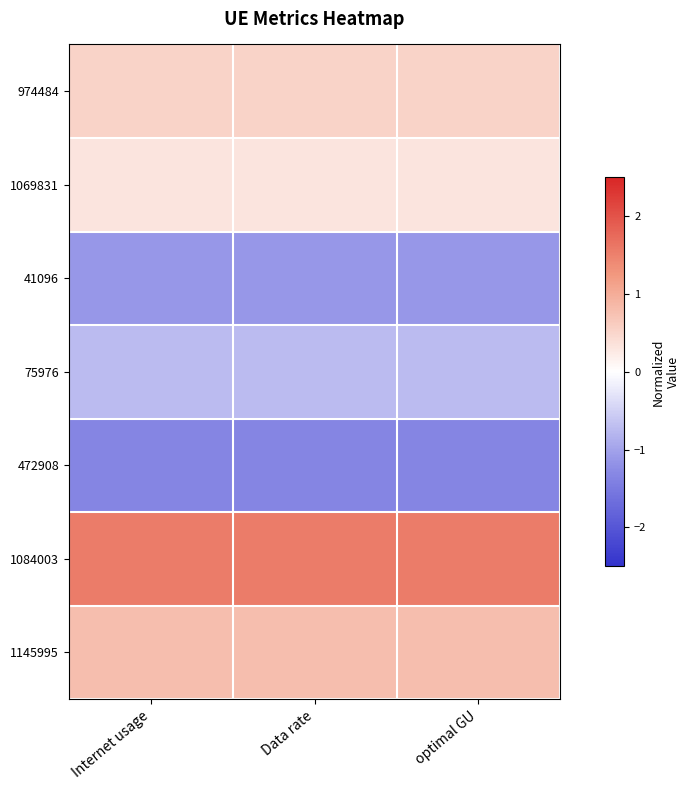

At how many categories does at least one series exceed 0?

3